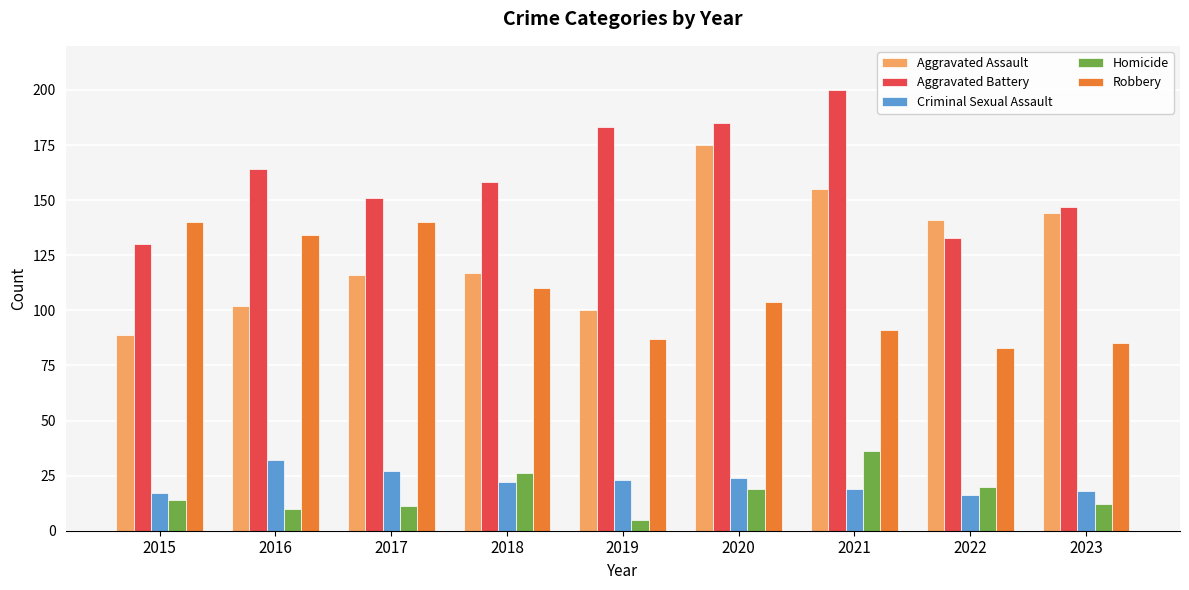

Where is Aggravated Battery nearest to the value 165?

2016